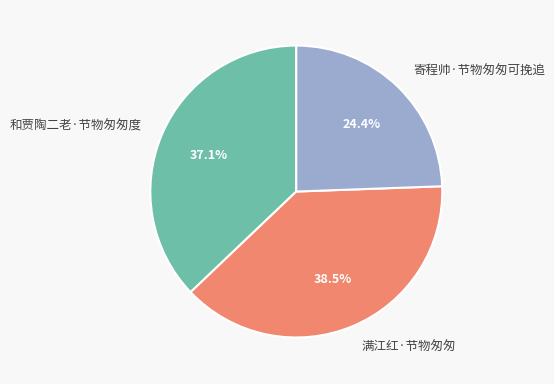

To the nearest percent, what is the average slice percentage?

33%